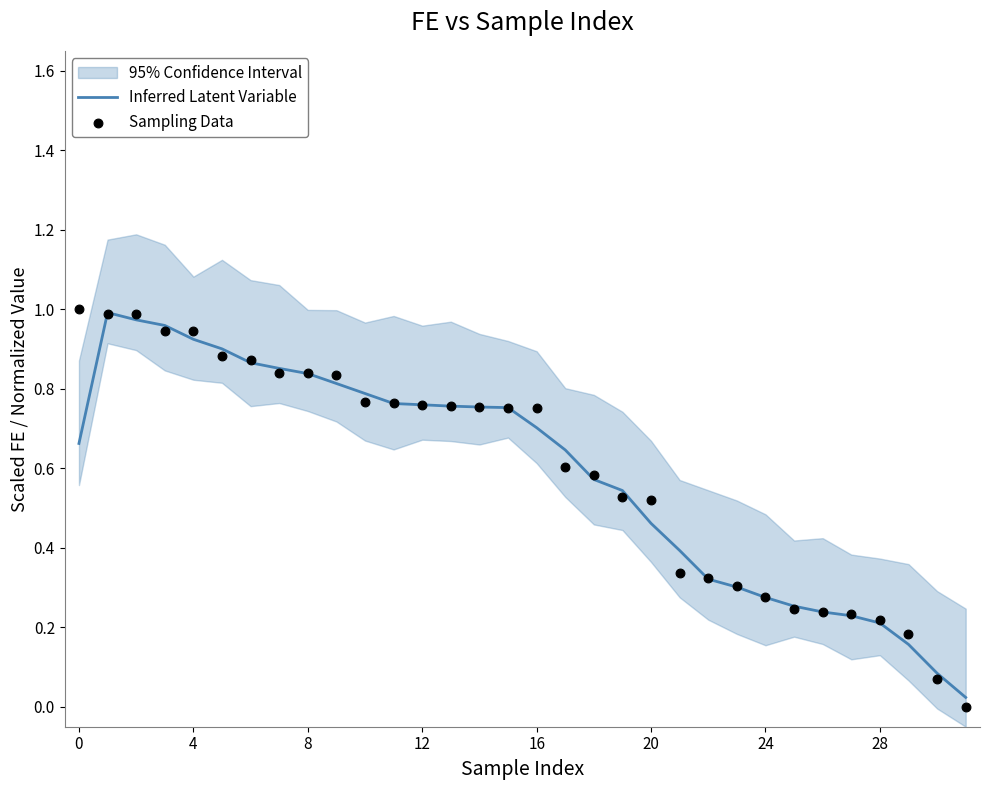

The Inferred Latent Variable series shows 1.0 at 12. True or false?

False